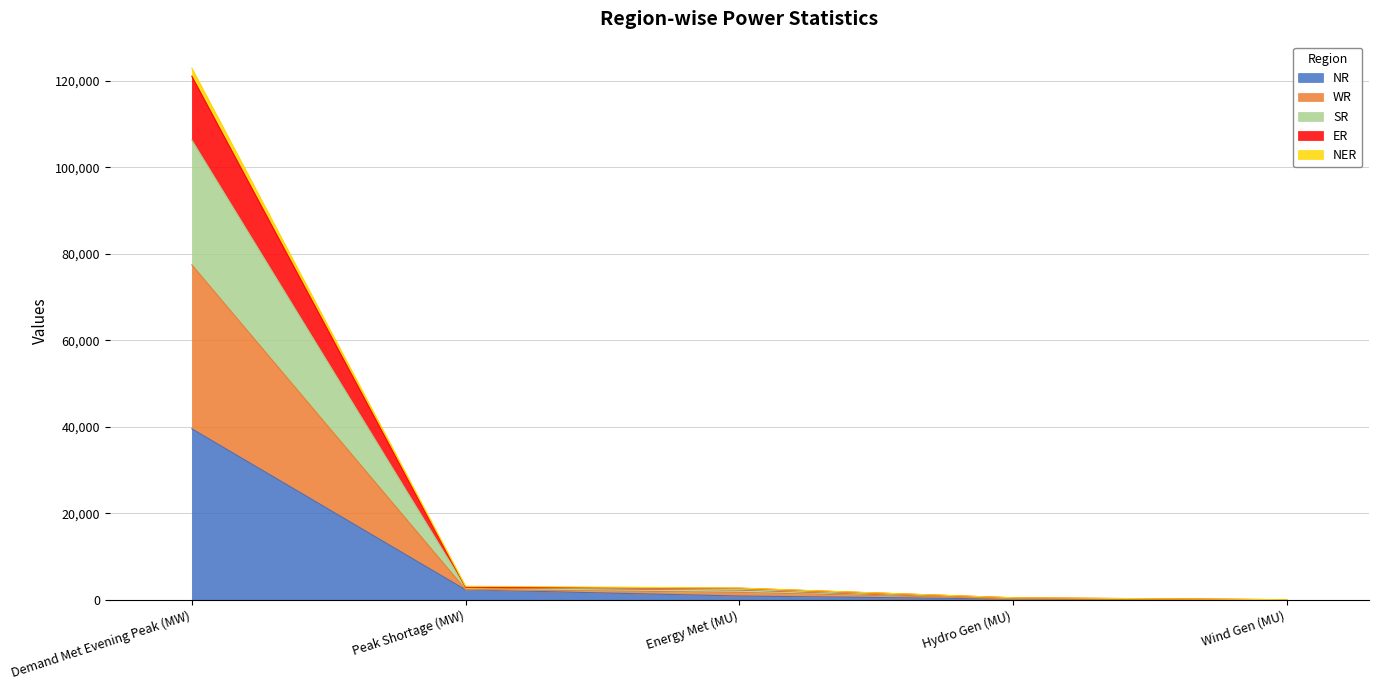

What are all the series names shown in the legend?

NR, WR, SR, ER, NER